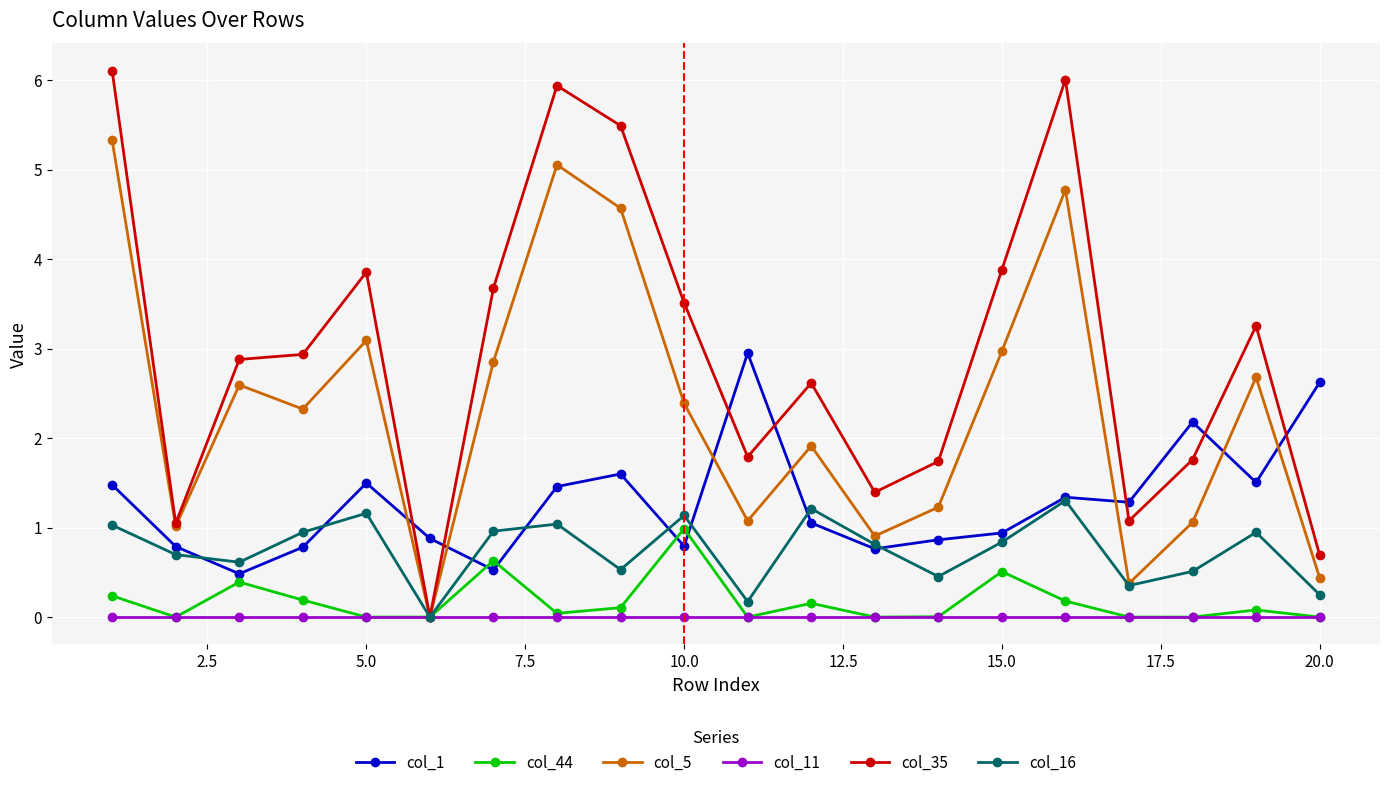

Does the chart display data point markers on the line(s)?

Yes